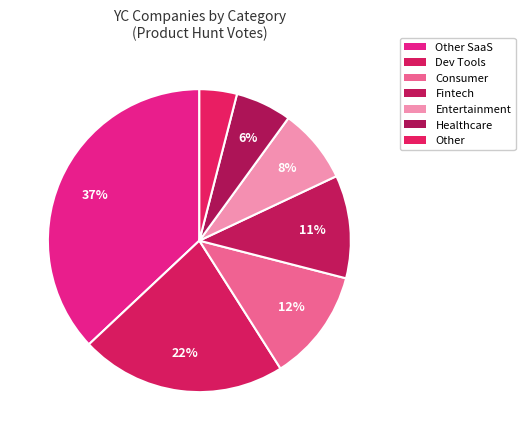

How many slices are in this pie chart?

7